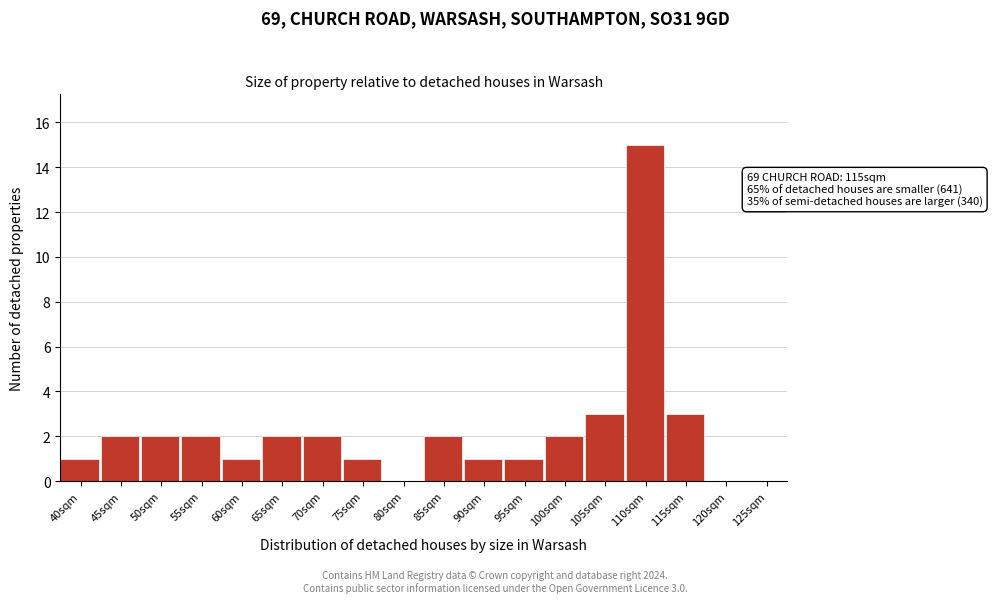

Reading left to right, extract all data points from this chart.

40sqm=1	45sqm=2	50sqm=2	55sqm=2	60sqm=1	65sqm=2	70sqm=2	75sqm=1	80sqm=0	85sqm=2	90sqm=1	95sqm=1	100sqm=2	105sqm=3	110sqm=15	115sqm=3	120sqm=0	125sqm=0